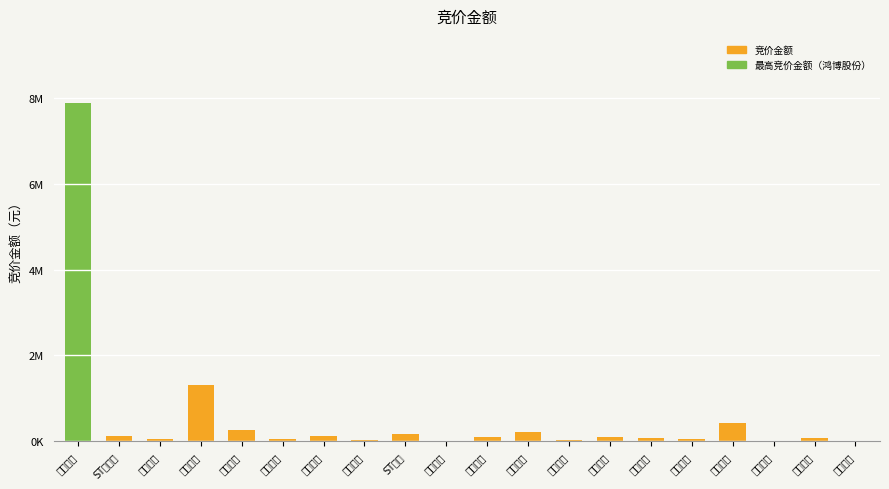

List the labels in order of value, largest first.

鸿博股份, 厦门信达, 闽东电力, 富春股份, 元力股份, ST峡创, ST易联众, 三木集团, 海峡环保, 天马科技, 欣贺股份, 远翔新材, 永安林业, 福建金森, 厦工股份, 通达创智, 日上集团, 麦克奥迪, 嘉戎技术, 福建水泥